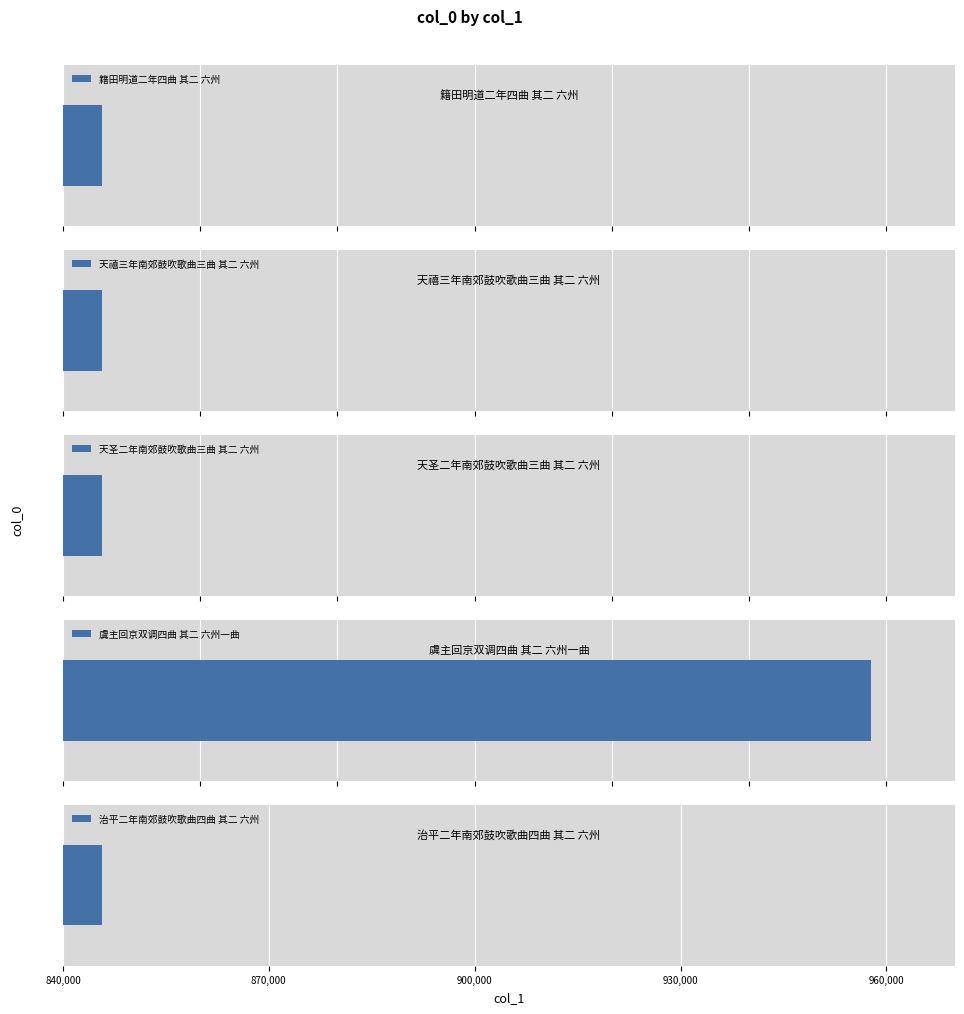

What is the sum of the values at 籍田明道二年四曲 其二 六州 and 天圣二年南郊鼓吹歌曲三曲 其二 六州?

1691317